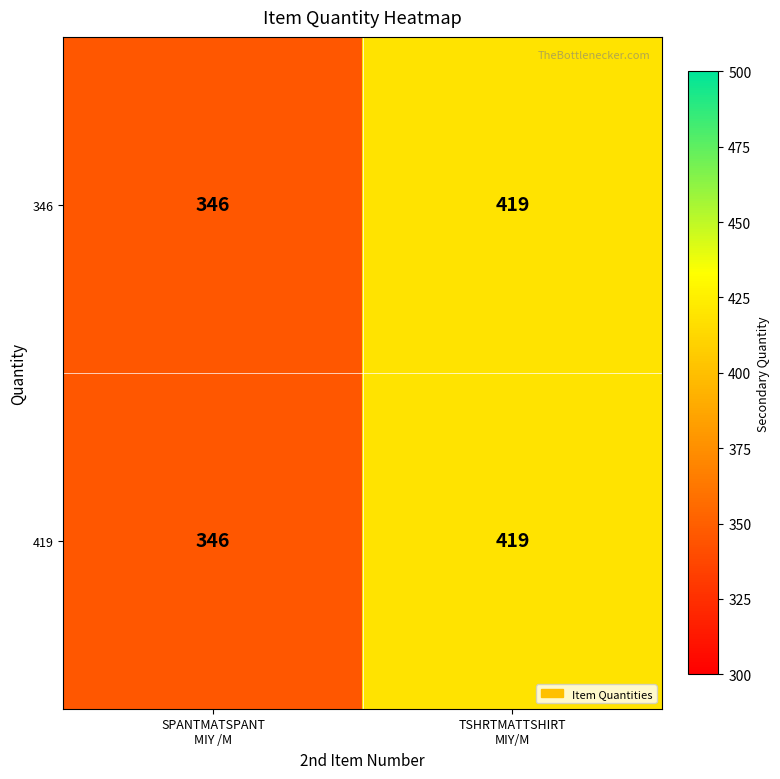

What is the total value across all series at SPANTMATSPANT
MIY /M?

692